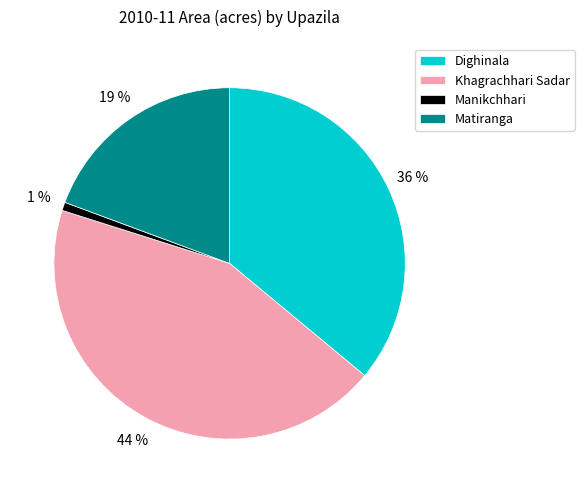

What percentage is the Dighinala slice, to the nearest percent?

36%